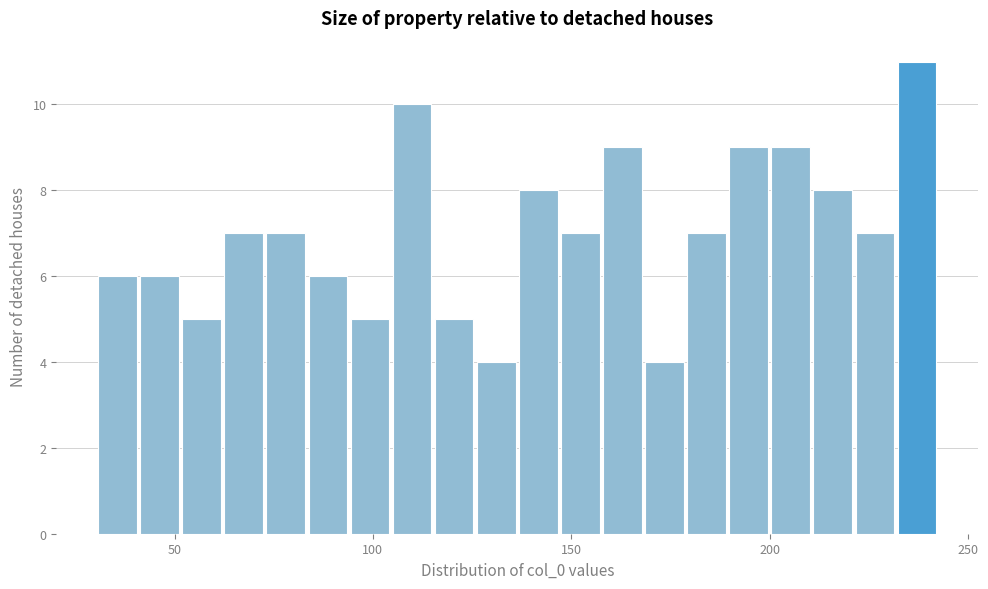

Read against the x-axis, roughly where is the centre of the tallest bar?

235